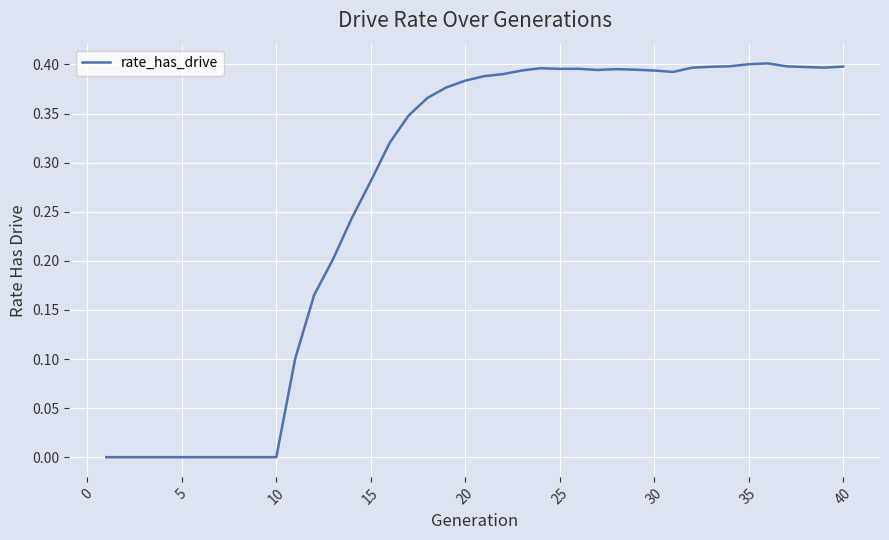

Count the number of data series in this chart.

1